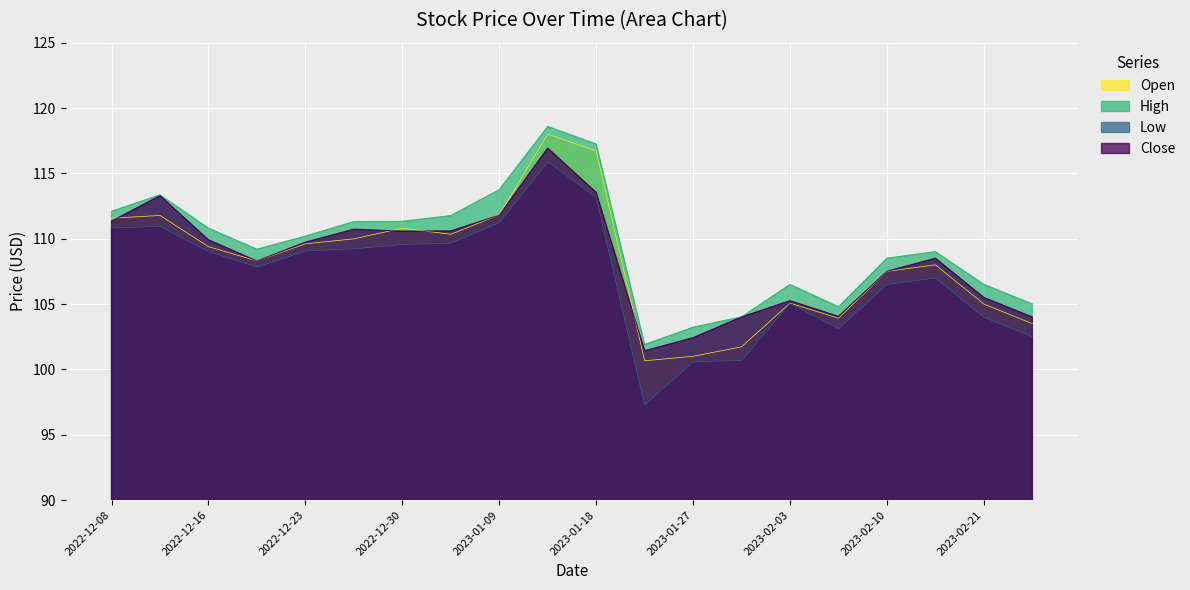

What is the lowest value of the High series?

101.9